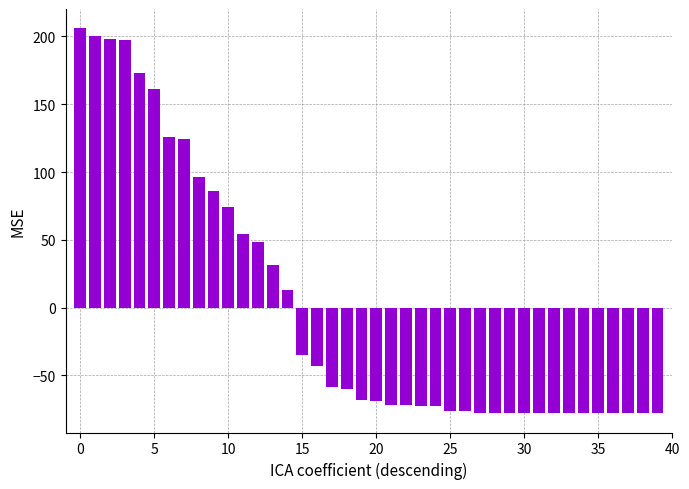

What is the difference between the maximum and second lowest values?

284.0